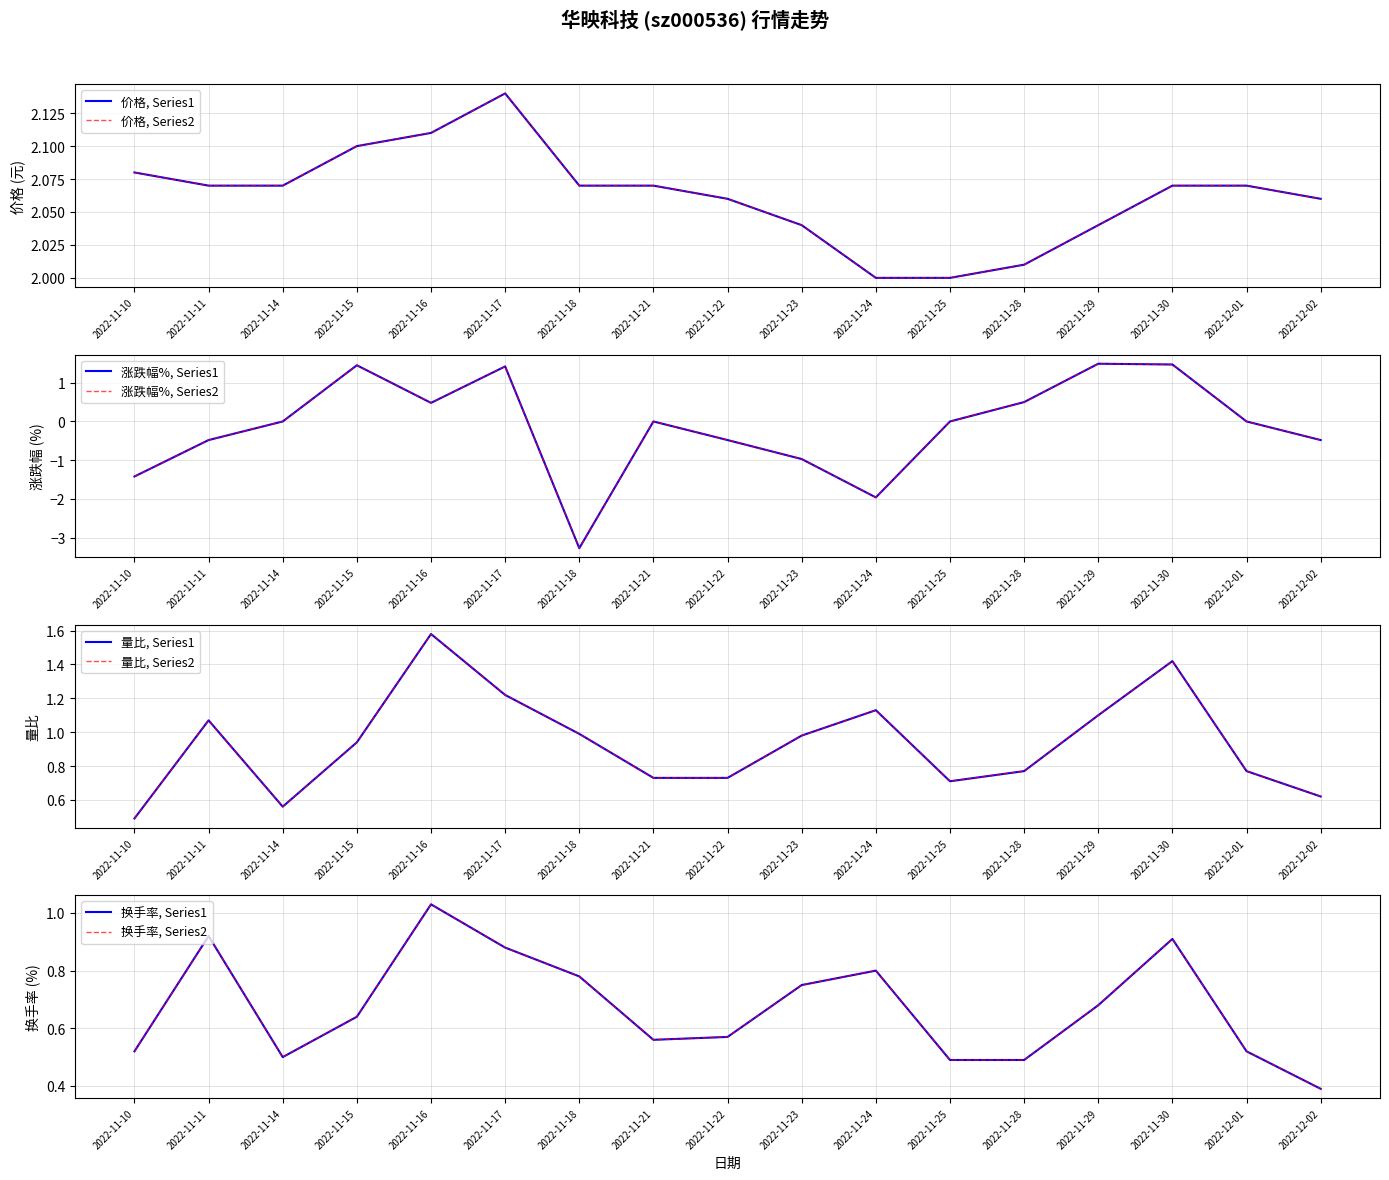

Reading left to right, extract all data points from this chart.

价格: 2022-11-10=2.1	2022-11-11=2.1	2022-11-14=2.1	2022-11-15=2.1	2022-11-16=2.1	2022-11-17=2.1	2022-11-18=2.1	2022-11-21=2.1	2022-11-22=2.1	2022-11-23=2.0	2022-11-24=2.0	2022-11-25=2.0	2022-11-28=2.0	2022-11-29=2.0	2022-11-30=2.1	2022-12-01=2.1	2022-12-02=2.1
涨跌幅%: 2022-11-10=-1.4	2022-11-11=-0.5	2022-11-14=0.0	2022-11-15=1.4	2022-11-16=0.5	2022-11-17=1.4	2022-11-18=-3.3	2022-11-21=0.0	2022-11-22=-0.5	2022-11-23=-1.0	2022-11-24=-2.0	2022-11-25=0.0	2022-11-28=0.5	2022-11-29=1.5	2022-11-30=1.5	2022-12-01=0.0	2022-12-02=-0.5
量比: 2022-11-10=0.5	2022-11-11=1.1	2022-11-14=0.6	2022-11-15=0.9	2022-11-16=1.6	2022-11-17=1.2	2022-11-18=1.0	2022-11-21=0.7	2022-11-22=0.7	2022-11-23=1.0	2022-11-24=1.1	2022-11-25=0.7	2022-11-28=0.8	2022-11-29=1.1	2022-11-30=1.4	2022-12-01=0.8	2022-12-02=0.6
换手率: 2022-11-10=0.5	2022-11-11=0.9	2022-11-14=0.5	2022-11-15=0.6	2022-11-16=1.0	2022-11-17=0.9	2022-11-18=0.8	2022-11-21=0.6	2022-11-22=0.6	2022-11-23=0.8	2022-11-24=0.8	2022-11-25=0.5	2022-11-28=0.5	2022-11-29=0.7	2022-11-30=0.9	2022-12-01=0.5	2022-12-02=0.4